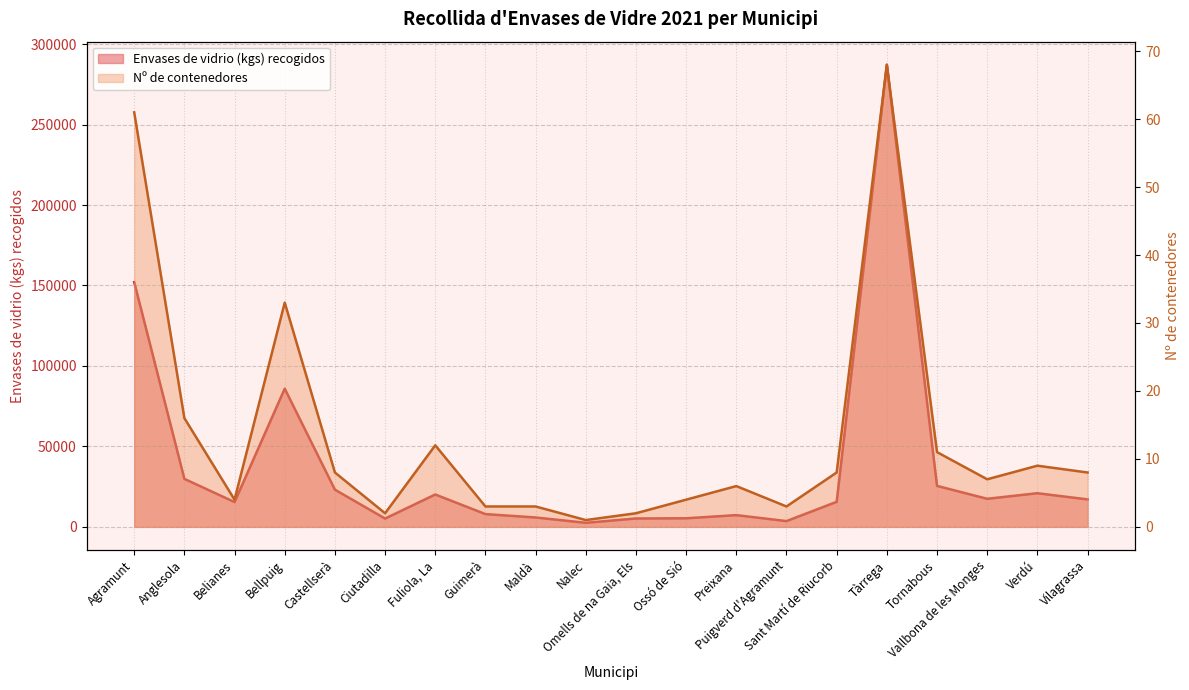

True or false: Nº de contenedores and Envases de vidrio (kgs) recogidos cross at least once.

False